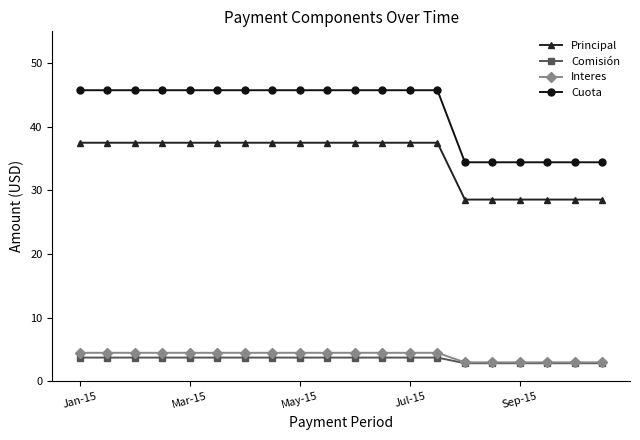

Rank the series by their maximum value, from lowest to highest.

Comisión, Interes, Principal, Cuota